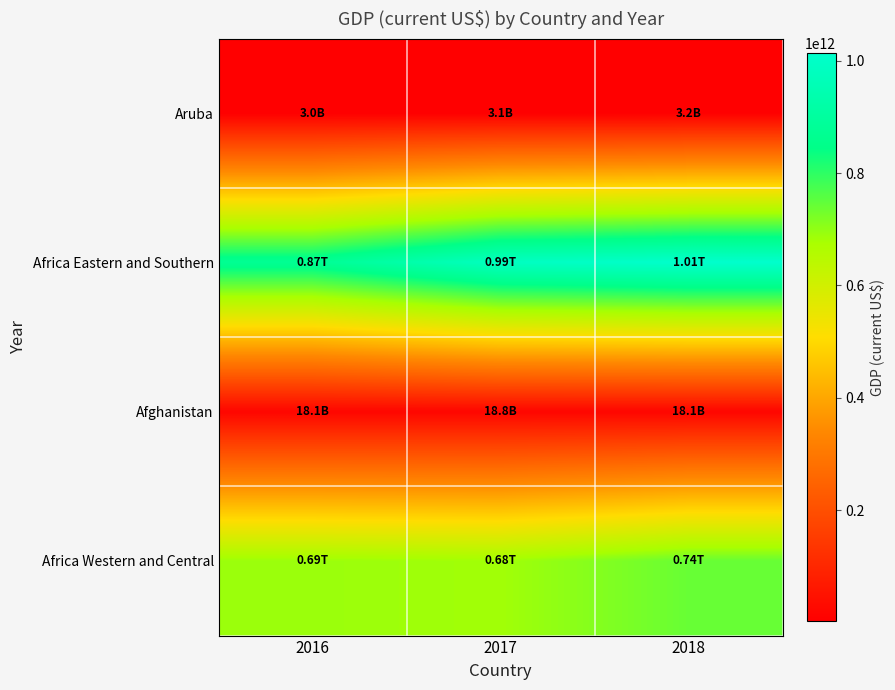

What is the smallest value displayed?

2983636871.5